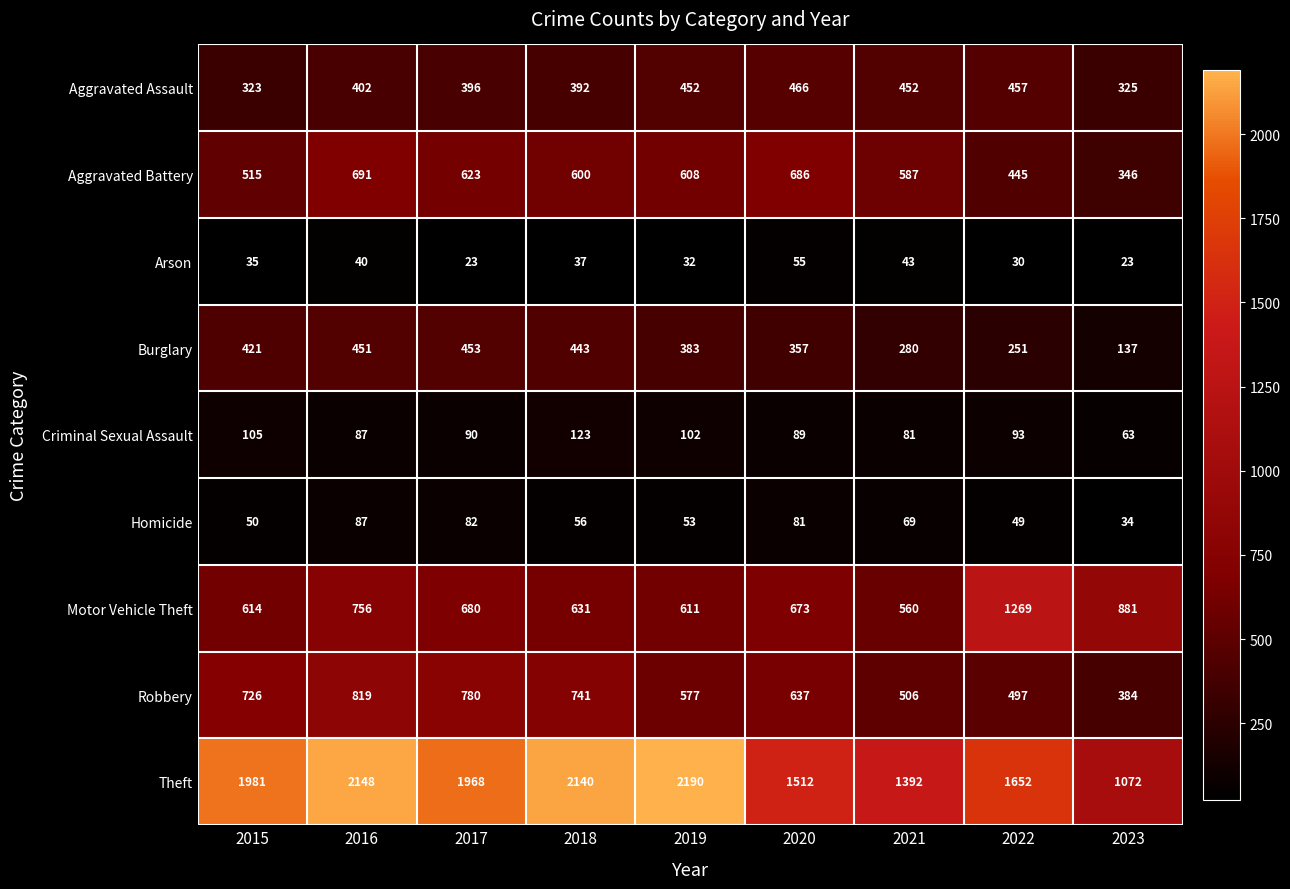

What is the difference between the maximum and minimum values in the Theft series?

1118